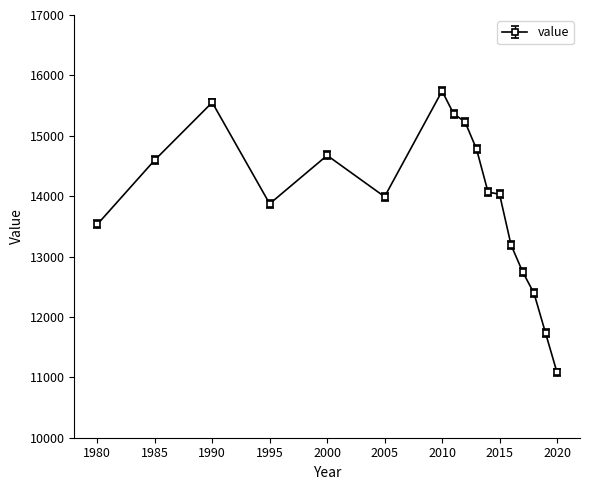

What is the average value?

13917